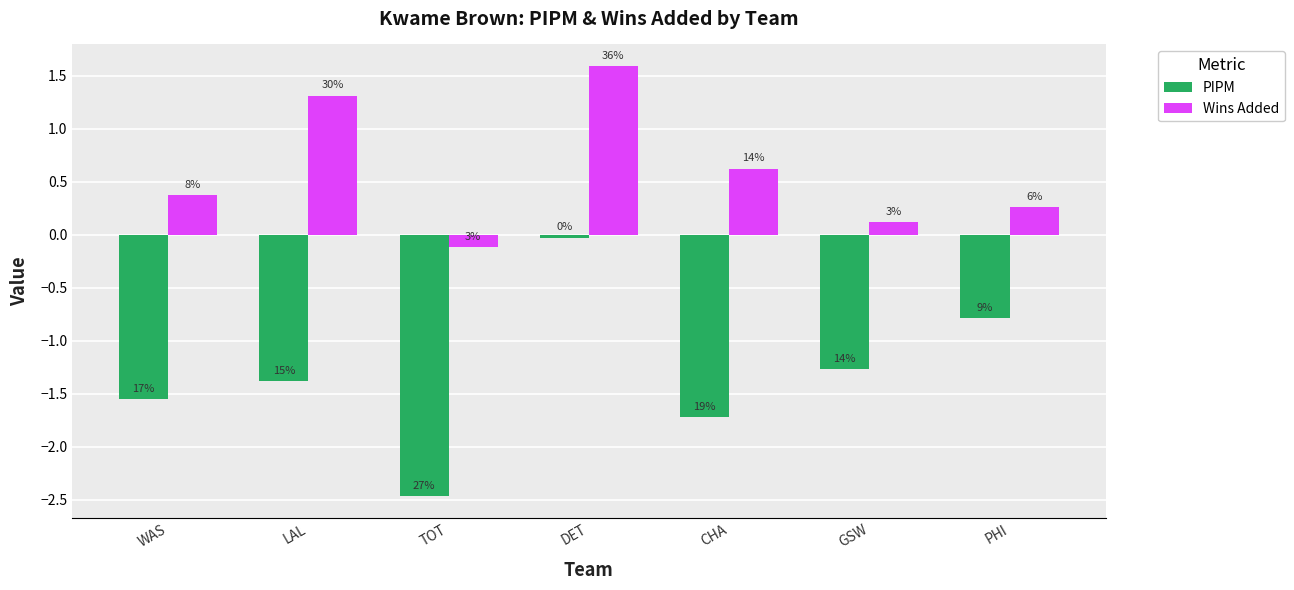

What is the difference between the second highest and minimum values in the PIPM series?

1.7